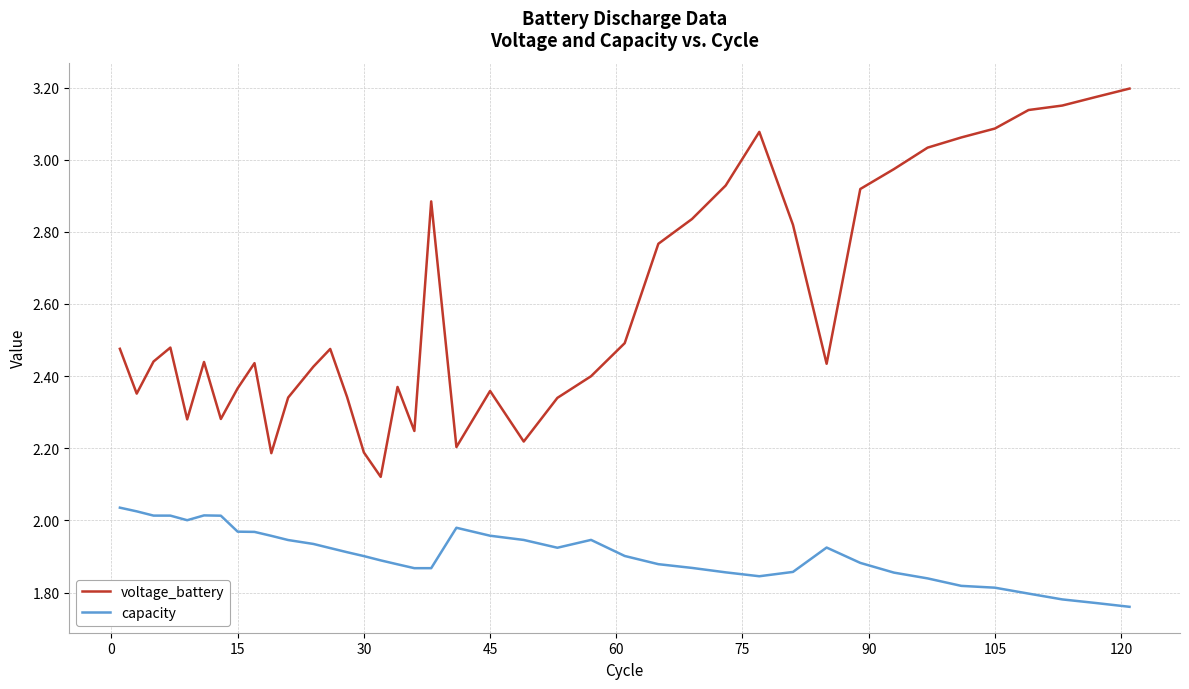

True or false: voltage_battery and capacity cross at least once.

False